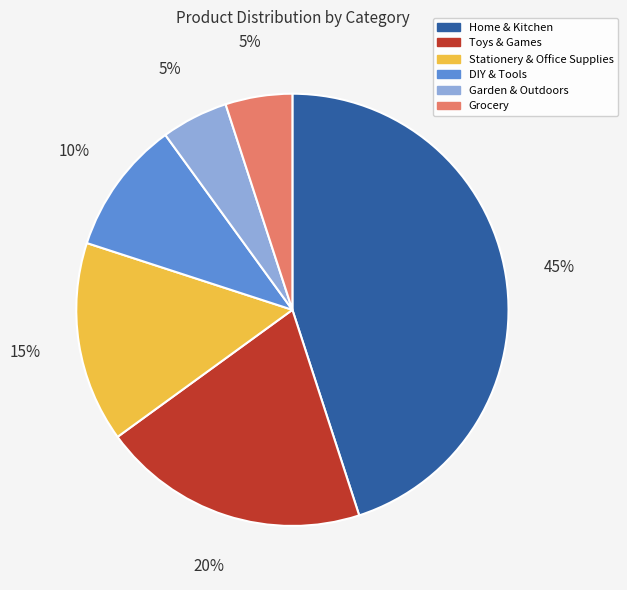

How many slices are in this pie chart?

6